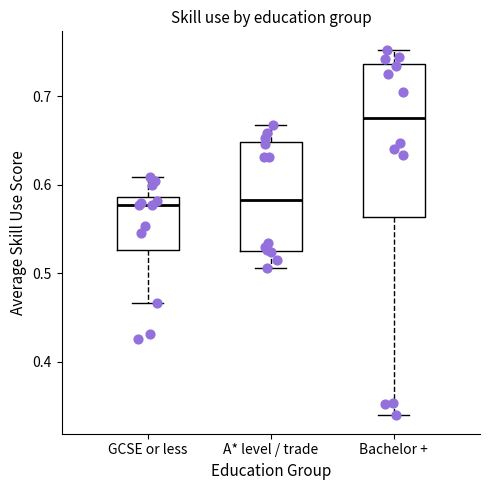

Which box is the tallest, from its lower edge to its upper edge?

Bachelor +